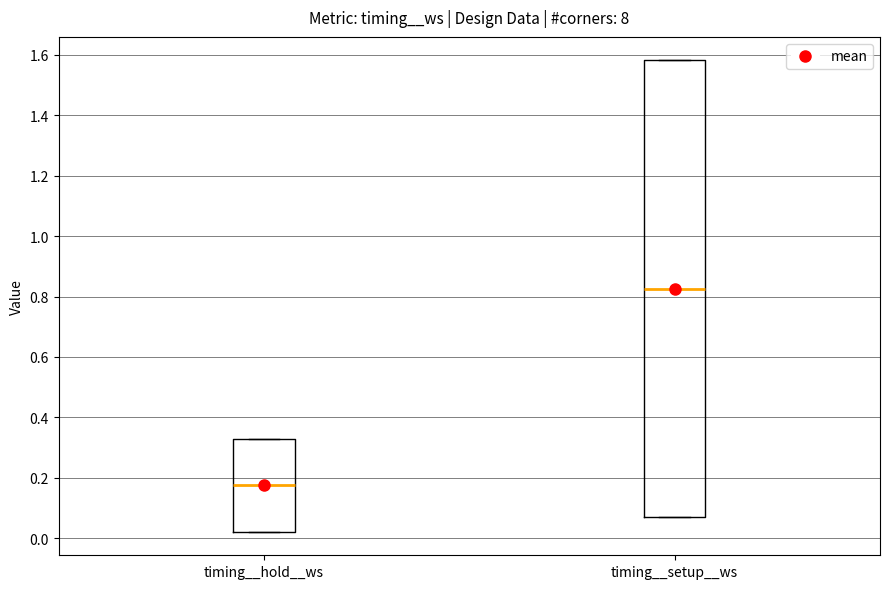

Reading left to right, transcribe this box plot: for each box, give where its median line is, the range the box spans, and where its two whiskers end, as read against the y-axis. The values are not printed on the chart, so give them approximately, as read against the axis.

timing__hold__ws: median 0.18, box 0.02 to 0.32, whiskers 0.02 to 0.32
timing__setup__ws: median 0.82, box 0.08 to 1.58, whiskers 0.08 to 1.58